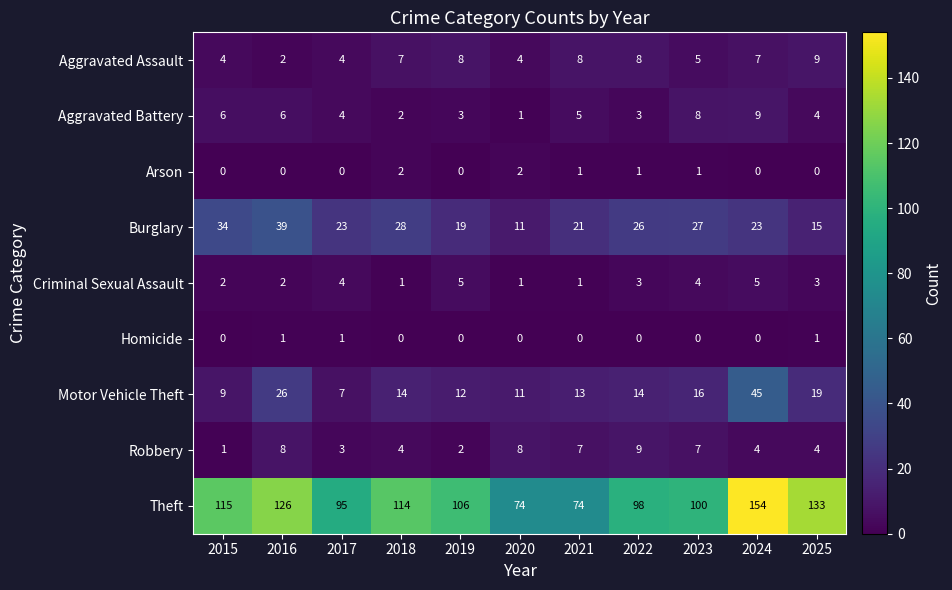

True or false: Theft has a value of 59 at 2017.

False